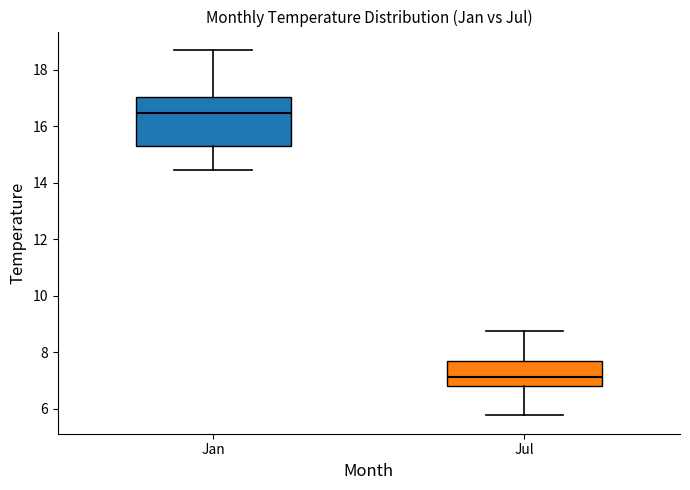

Reading left to right, read every box against the y-axis: the position of its median line, the range the box covers, and the ends of its whiskers. The values are not printed on the chart, so give them approximately, as read against the axis.

Jan: median 16.4, box 15.2 to 17.0, whiskers 14.4 to 18.8
Jul: median 7.2, box 6.8 to 7.6, whiskers 5.8 to 8.8